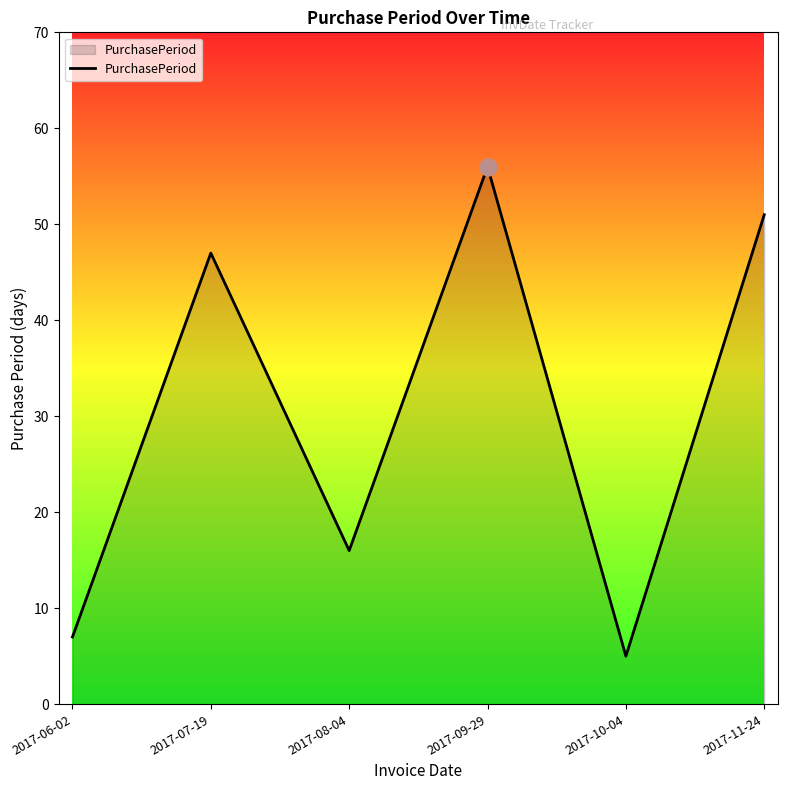

Which has a higher value, 2017-11-24 or 2017-06-02?

2017-11-24